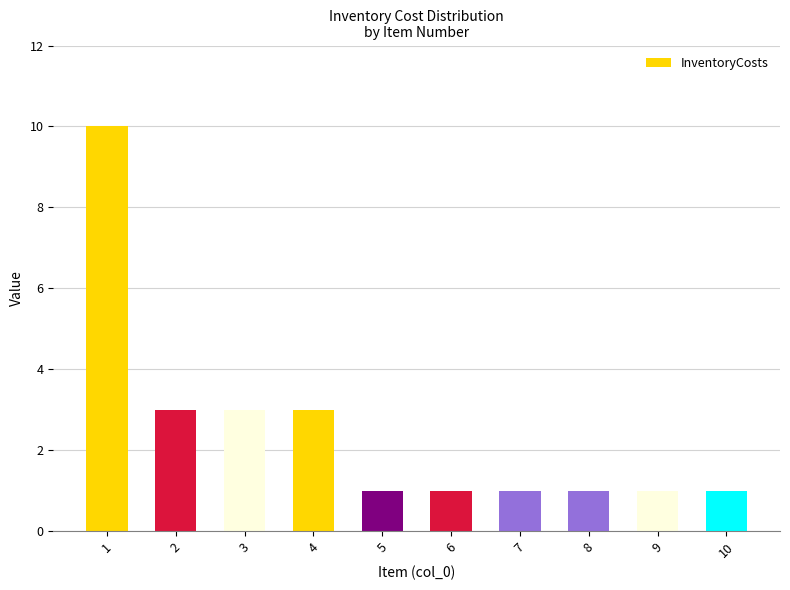

What is the greatest value displayed?

10